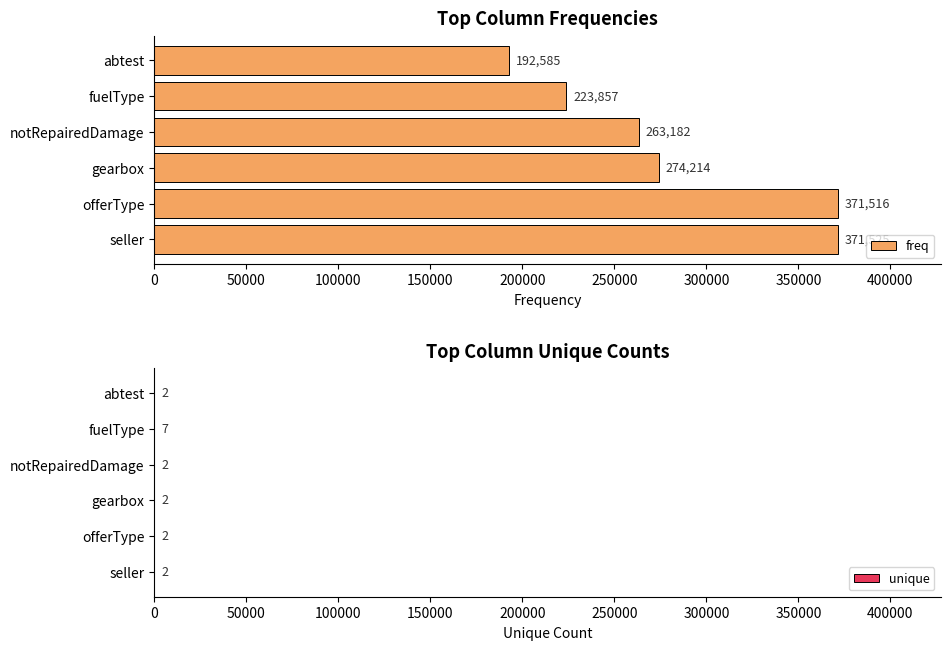

What is the difference between the freq values at offerType and fuelType?

147659